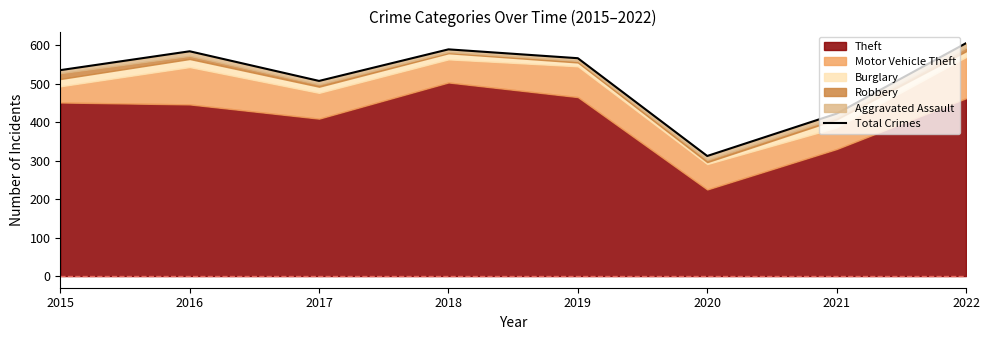

What is the value of the 3rd point from the left?

507